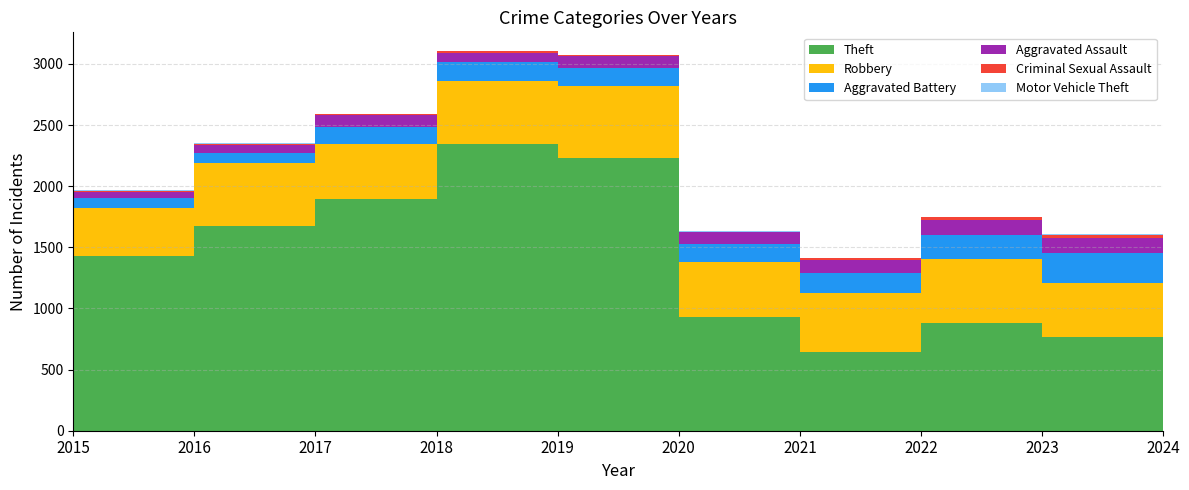

Reading left to right, list all the values displayed in this chart.

Theft: 1429	1676	1896	2342	2230	930	642	880	766	448
Robbery: 395	510	446	520	591	450	484	521	440	324
Aggravated Battery: 82	82	142	152	148	150	163	202	244	143
Aggravated Assault: 46	71	95	77	98	94	110	121	130	89
Criminal Sexual Assault: 12	8	8	11	8	3	14	24	22	14
Motor Vehicle Theft: 1	4	2	1	1	3	2	2	6	2